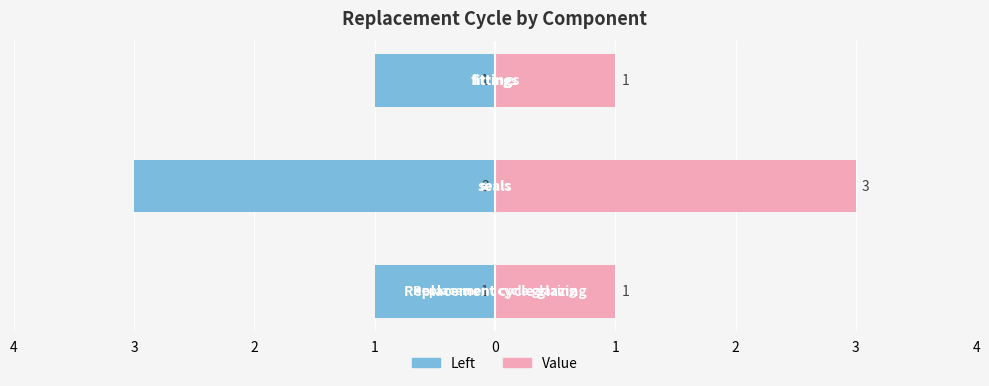

Does the chart contain stacked bars?

No